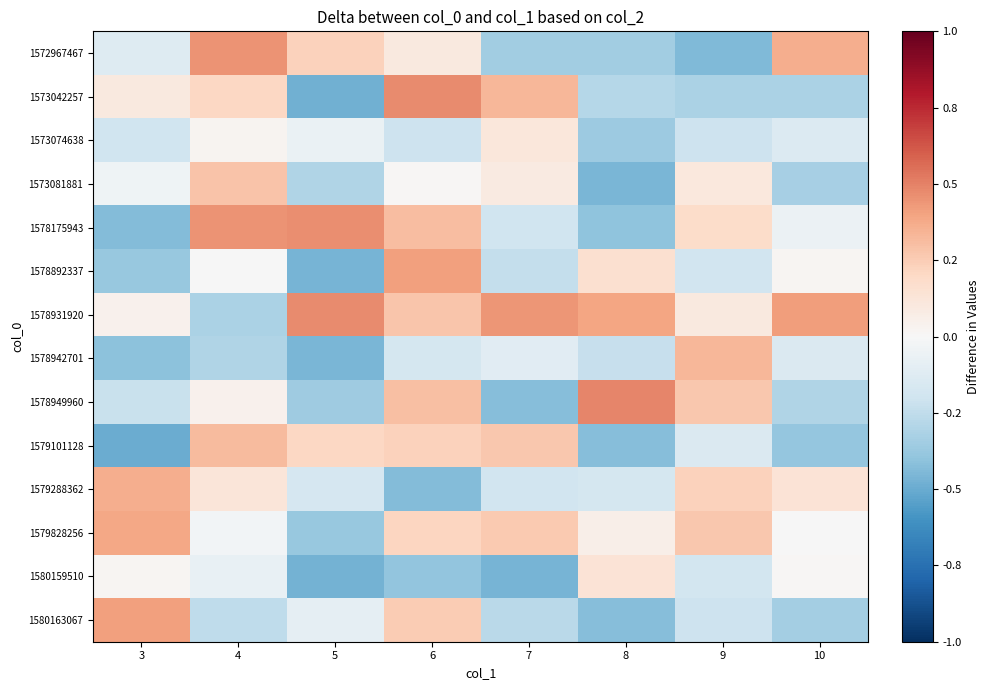

Between 4 and 7, which is larger?

4